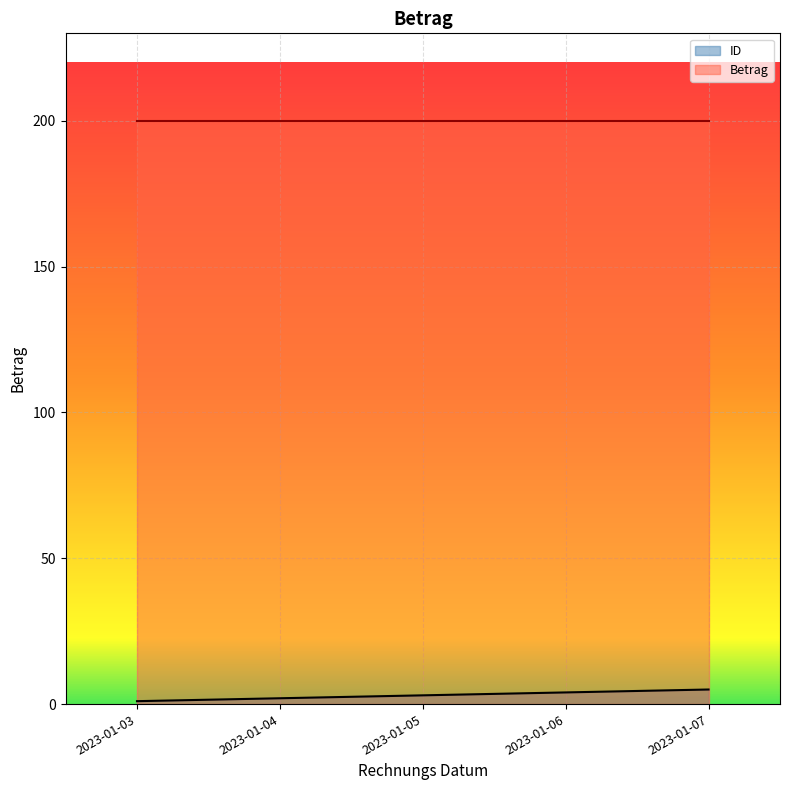

Approximately how many times larger is the value at 2023-01-04 compared to 2023-01-05?

0.7